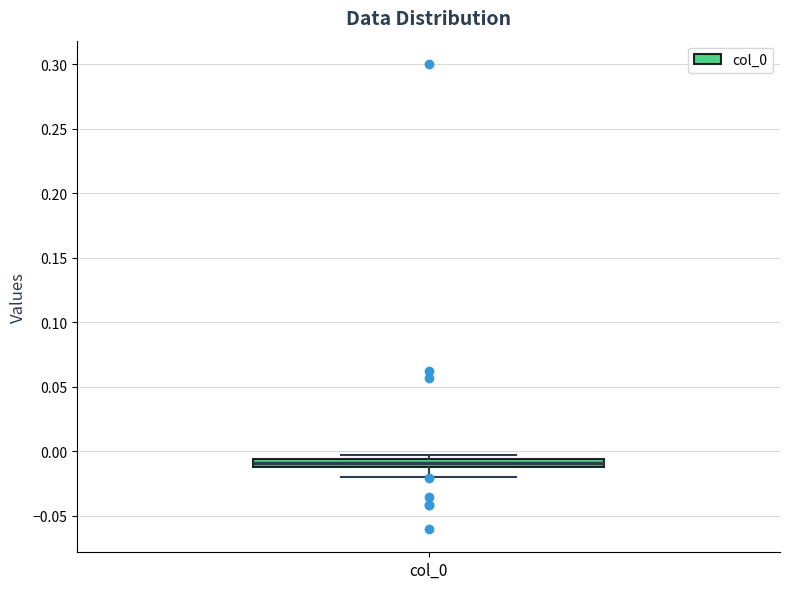

Where is the lower edge of the box for col_0 on the y-axis? The values are not printed on the chart, so give them approximately, as read against the axis.

-0.010